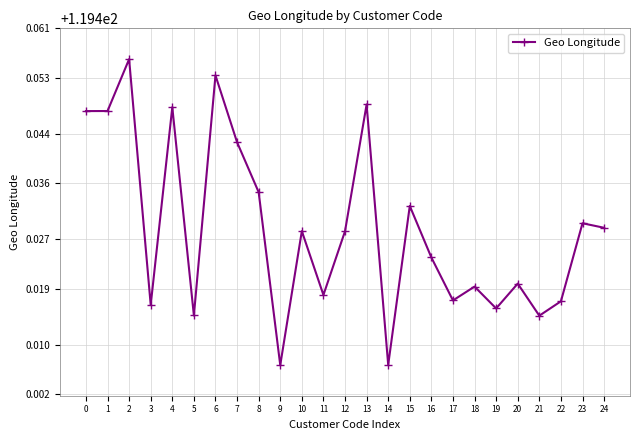

How many lines are shown in the chart?

1